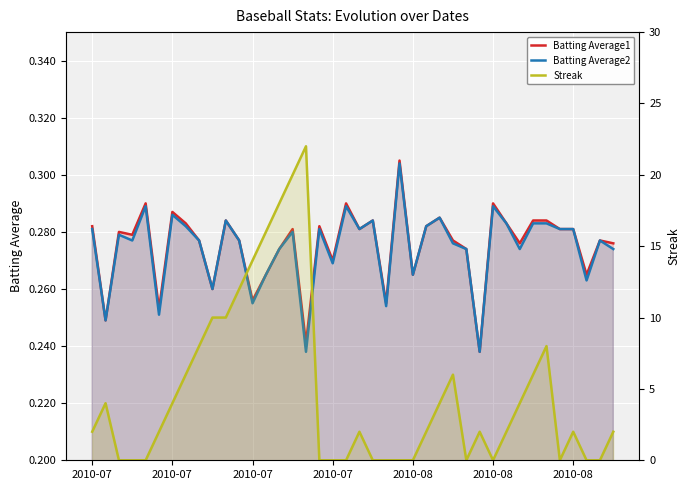

Between 27 and 23, which is larger?

23